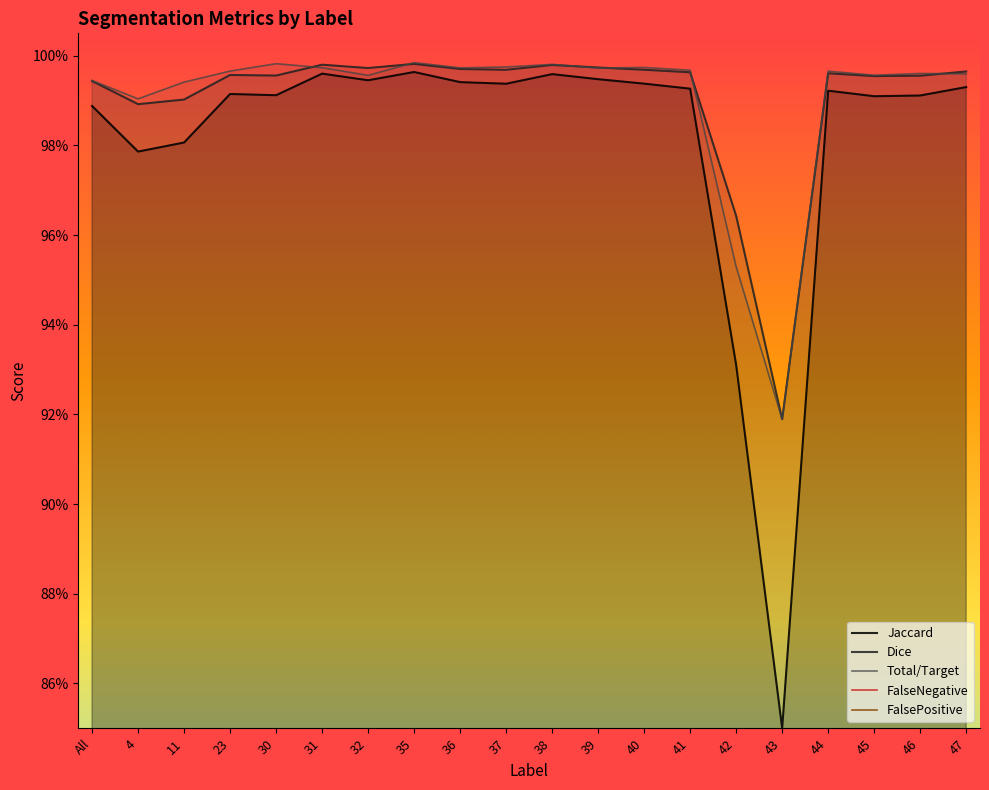

Is it true that Jaccard equals 1.6 at 11?

False